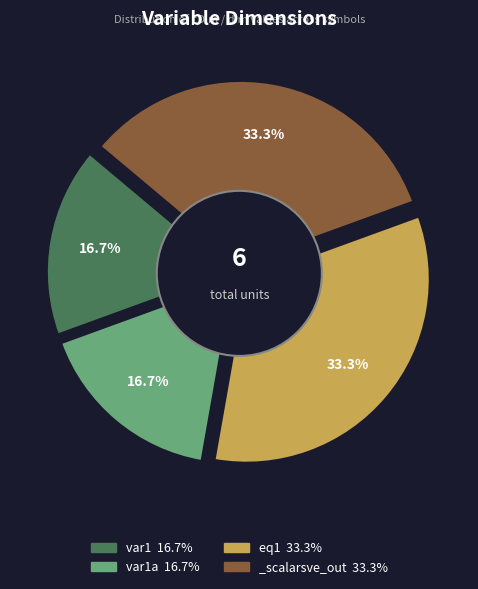

To the nearest percent, what is the combined percentage of eq1 and var1a?

50%